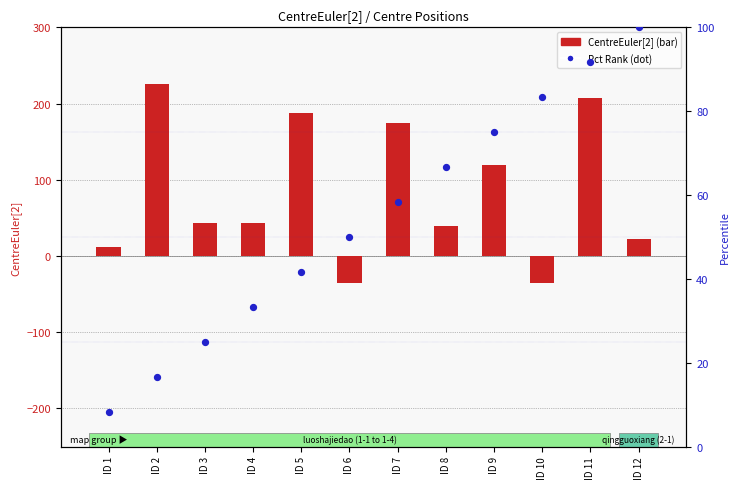

Which series reaches the minimum Y coordinate?

CentreEuler[2]